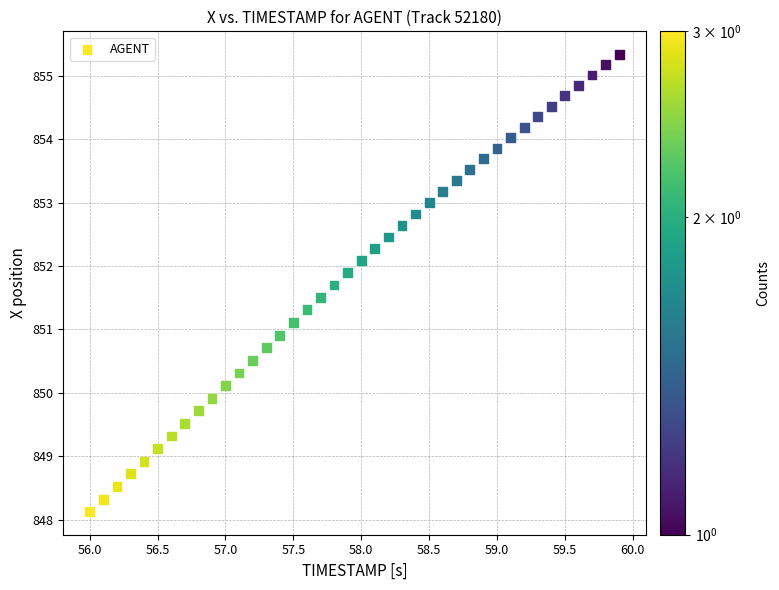

What is the range of Y values (max minus min)?

7.2